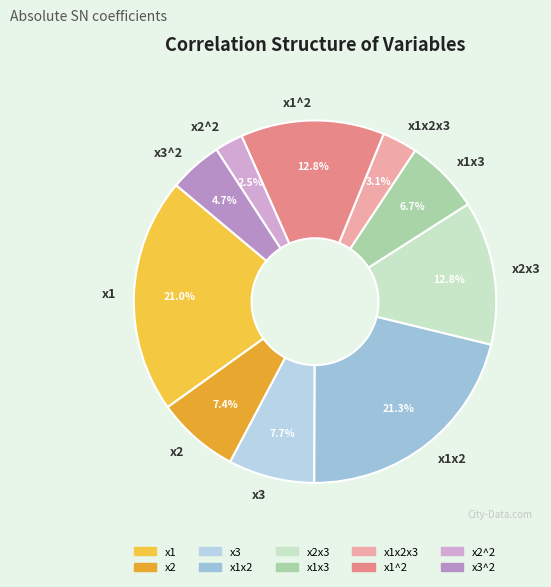

What percentage is NOT represented by x3^2?

95.3%